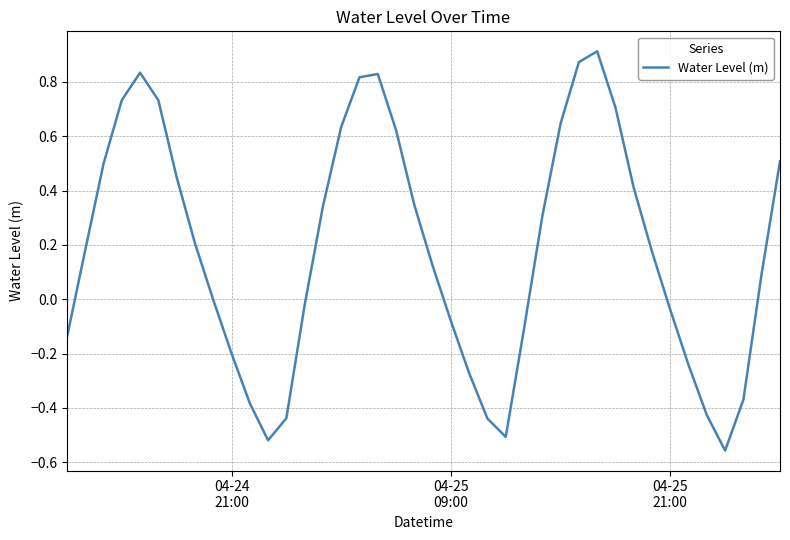

What is the difference between the maximum and minimum values?

1.5